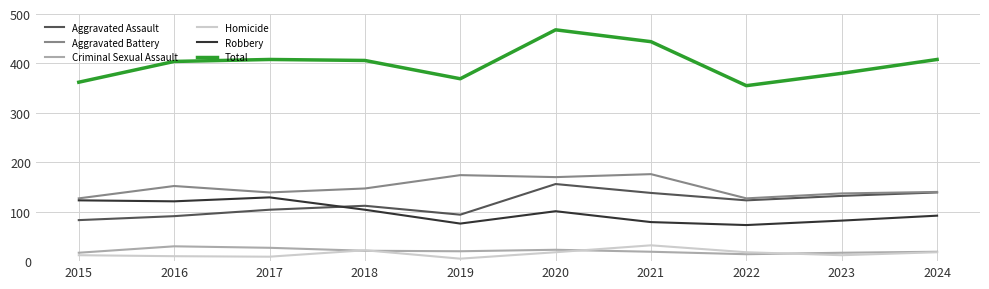

Which series has the widest spread of values?

Total